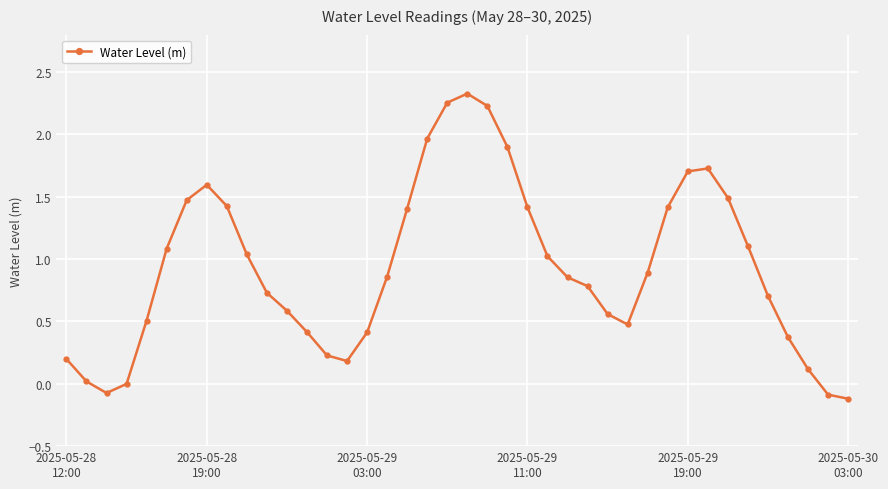

How many points are higher than both their immediate neighbors (excluding endpoints)?

3